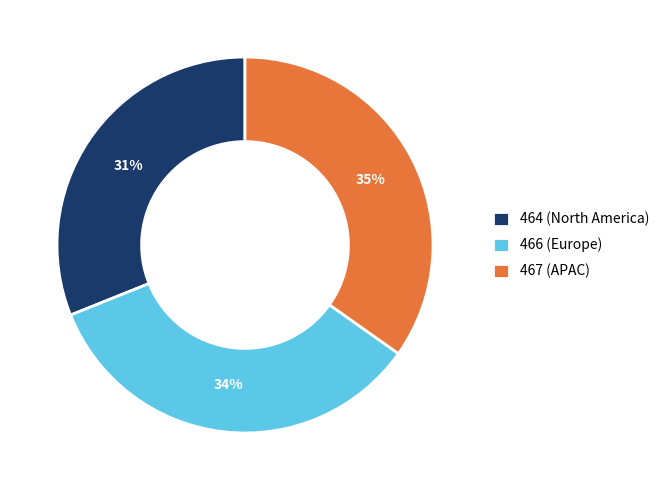

How many slices are in this pie chart?

3